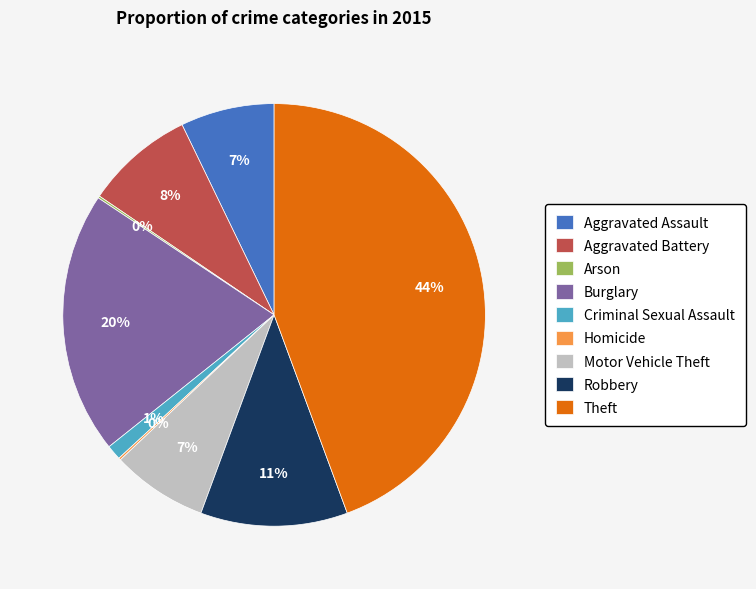

To the nearest percent, what percentage of the pie is Burglary?

20%